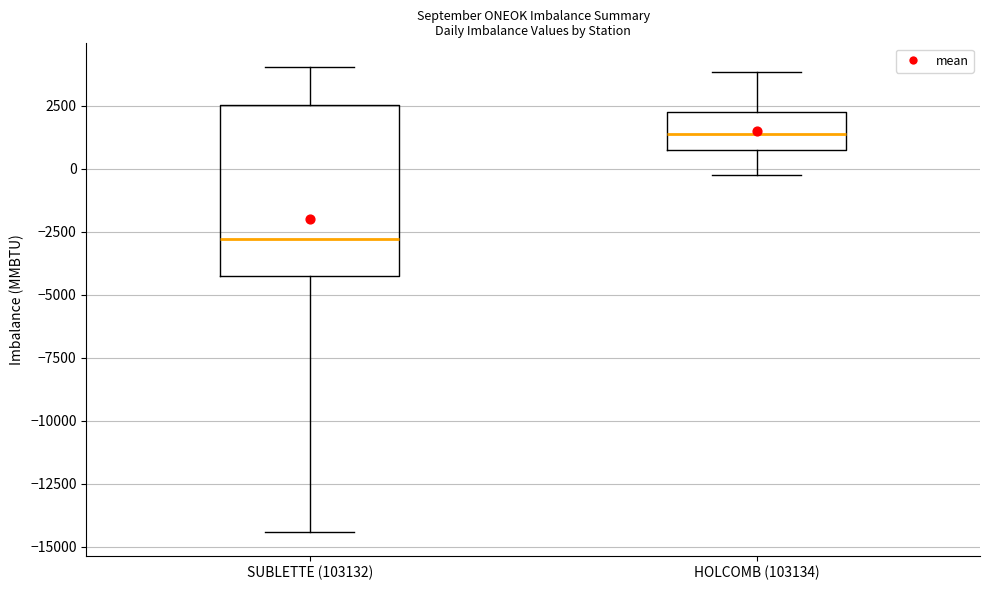

Reading left to right, transcribe this box plot: for each box, give where its median line is, the range the box spans, and where its two whiskers end, as read against the y-axis. The values are not printed on the chart, so give them approximately, as read against the axis.

SUBLETTE (103132): median -3000, box -4500 to 2500, whiskers -14500 to 4000
HOLCOMB (103134): median 1500, box 1000 to 2500, whiskers 0 to 4000